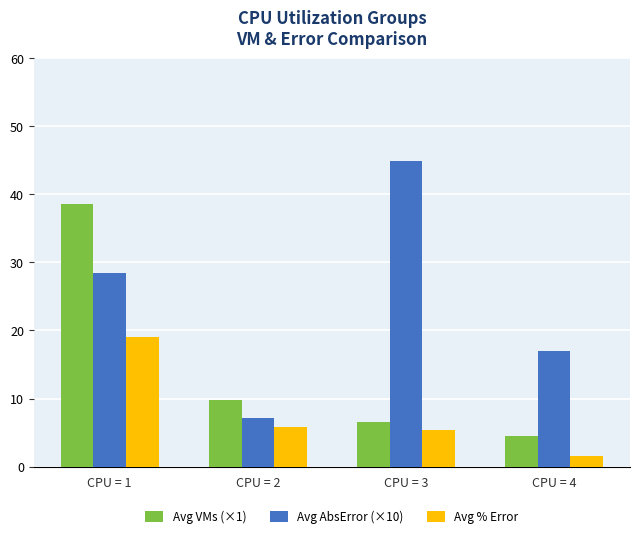

Is it true that Avg % Error equals 2.2 at CPU = 3?

False